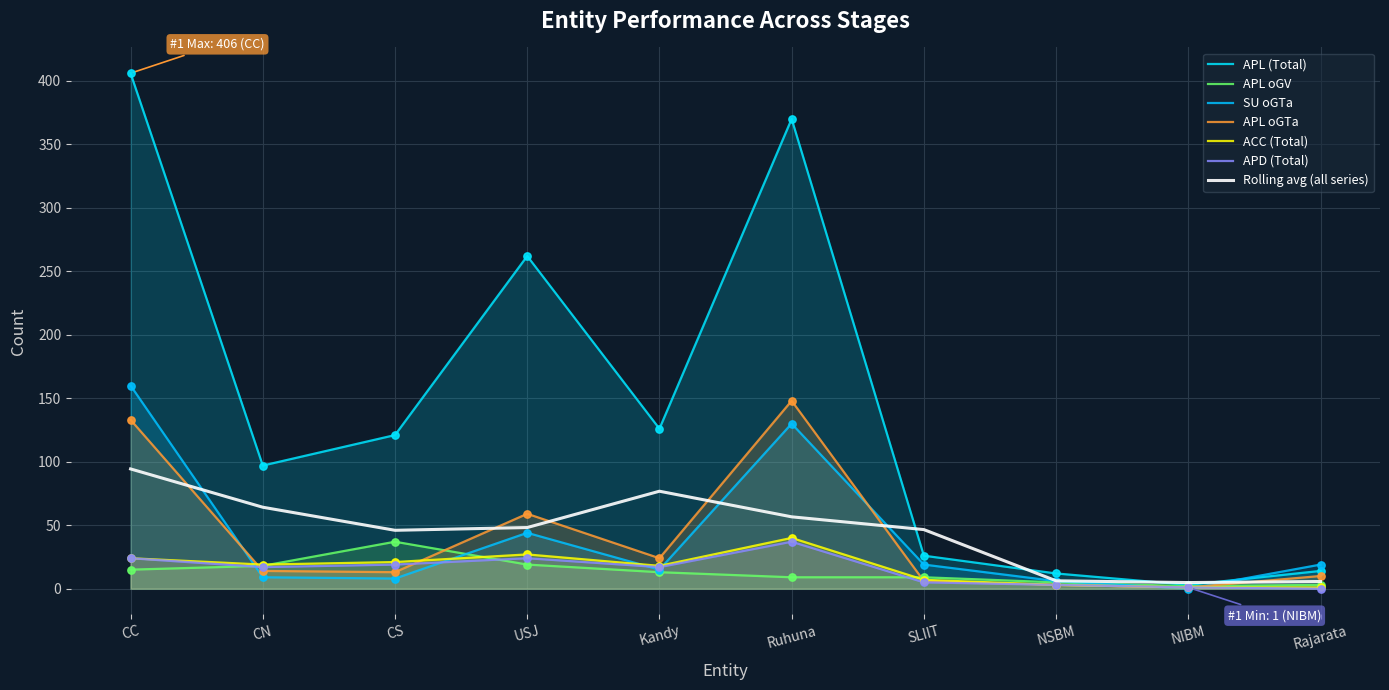

At which category is the sum across all series the highest?

CC